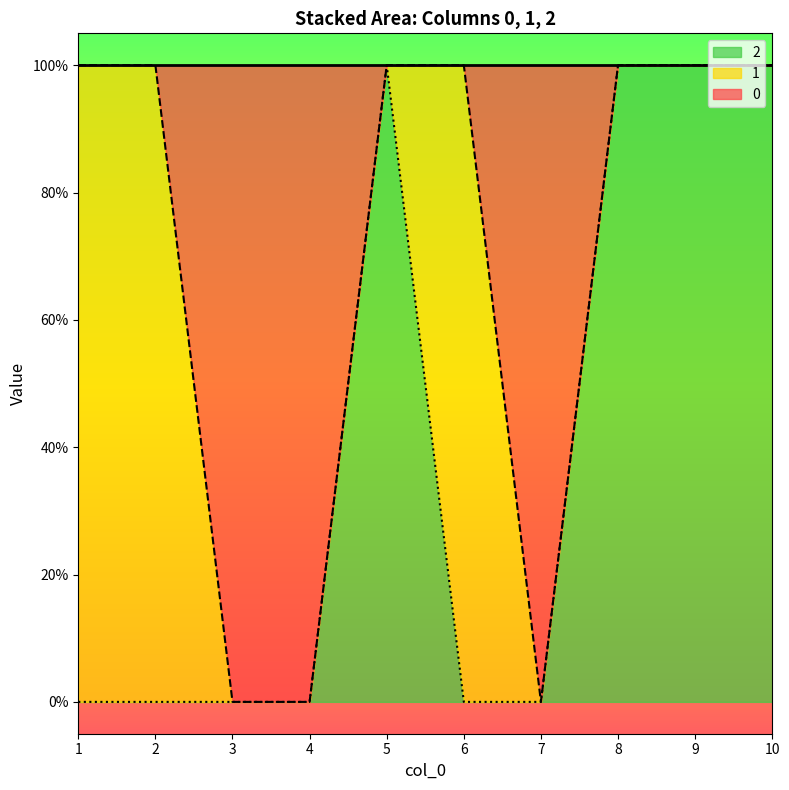

How many lines are shown in the chart?

2